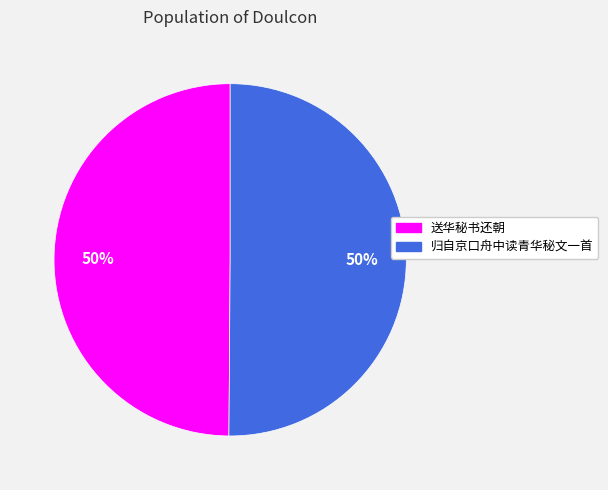

Is the sum of 送华秘书还朝 and 归自京口舟中读青华秘文一首 greater than half?

Yes